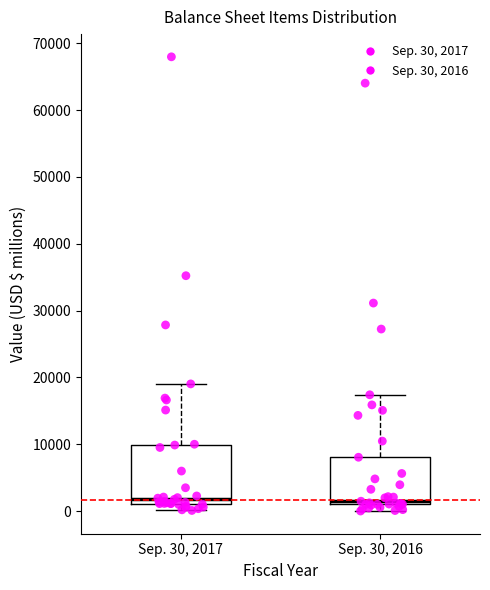

Reading left to right, transcribe this box plot: for each box, give where its median line is, the range the box spans, and where its two whiskers end, as read against the y-axis. The values are not printed on the chart, so give them approximately, as read against the axis.

Sep. 30, 2017: median 2000, box 1000 to 10000, whiskers 0 to 19000
Sep. 30, 2016: median 1000 (just above the box's lower edge), box 1000 to 8000, whiskers 0 to 17000